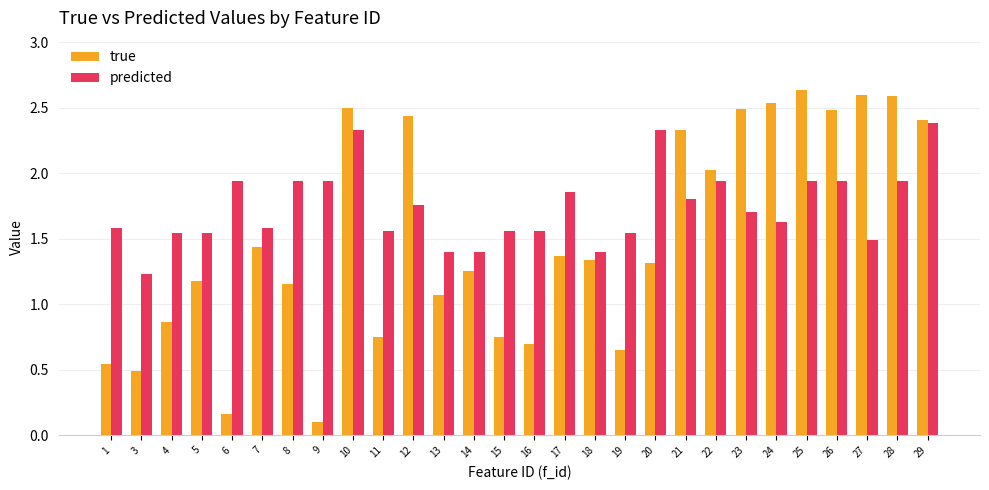

True or false: true has a value of 3.5 at 25.

False